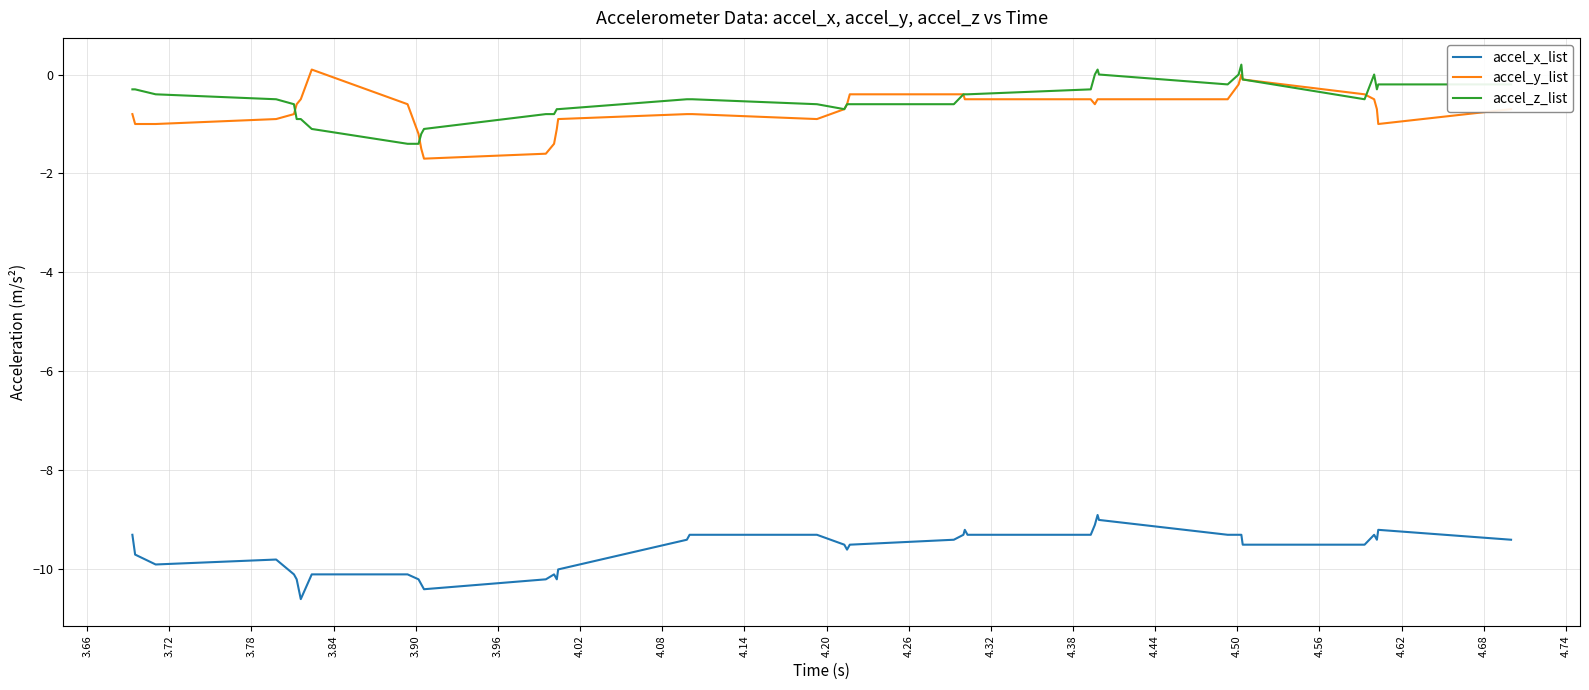

What is the minimum value for accel_z_list?

-1.4